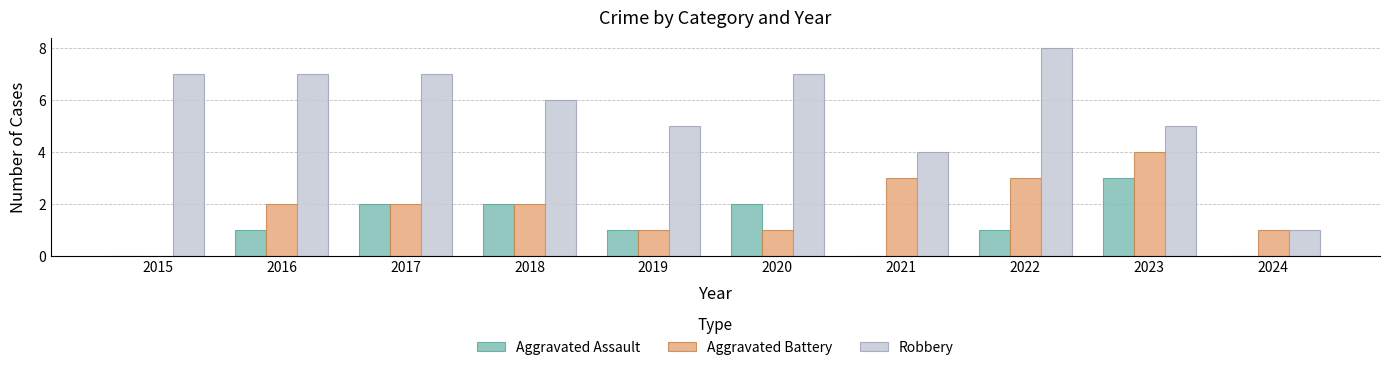

What is the sum of the Aggravated Assault values at 2023 and 2015?

3